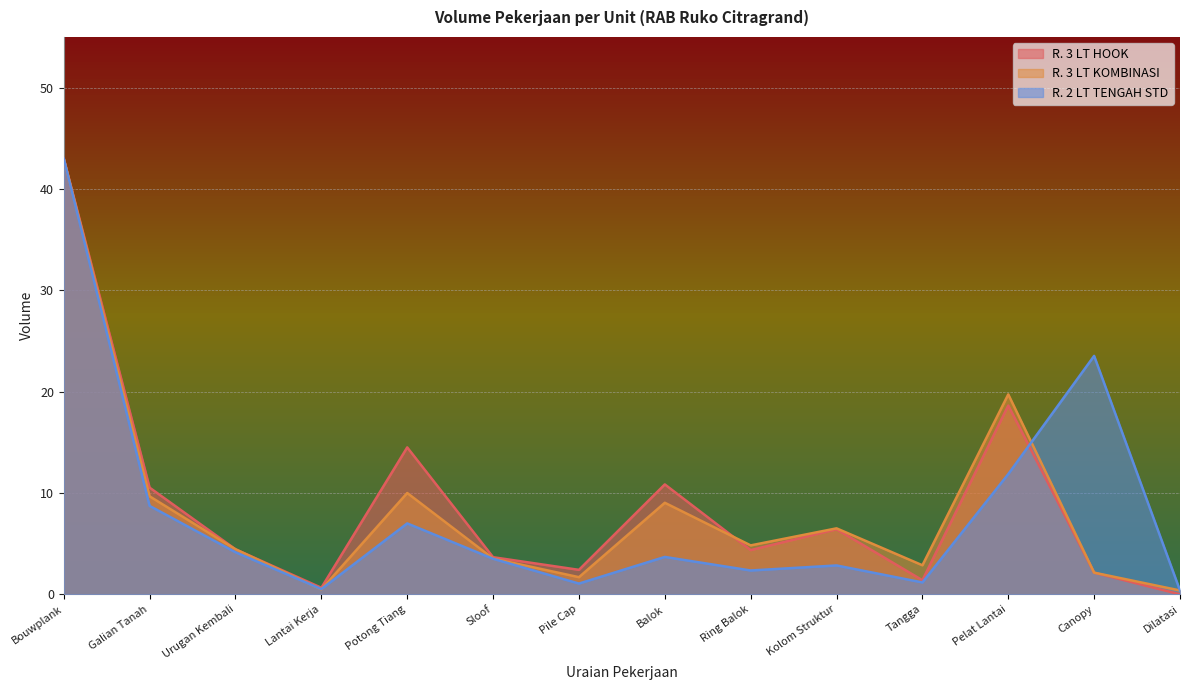

What is the approximate value of R. 2 LT TENGAH STD at Kolom Struktur?

2.9